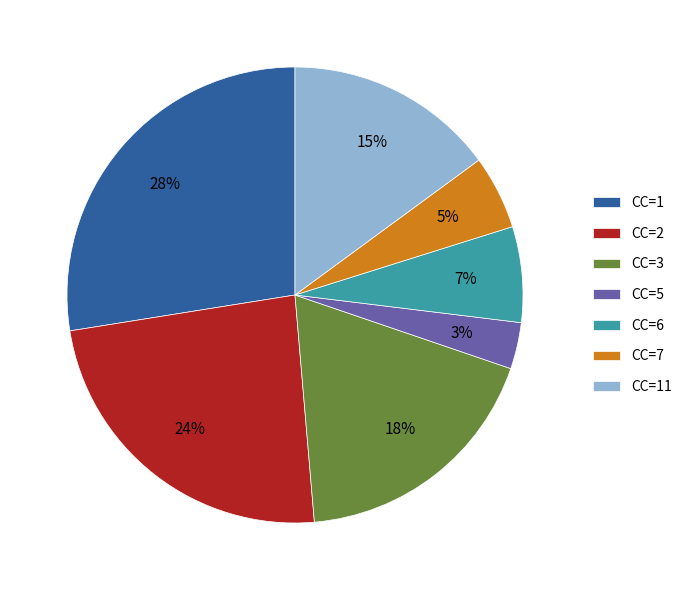

Does any single category account for the majority?

No